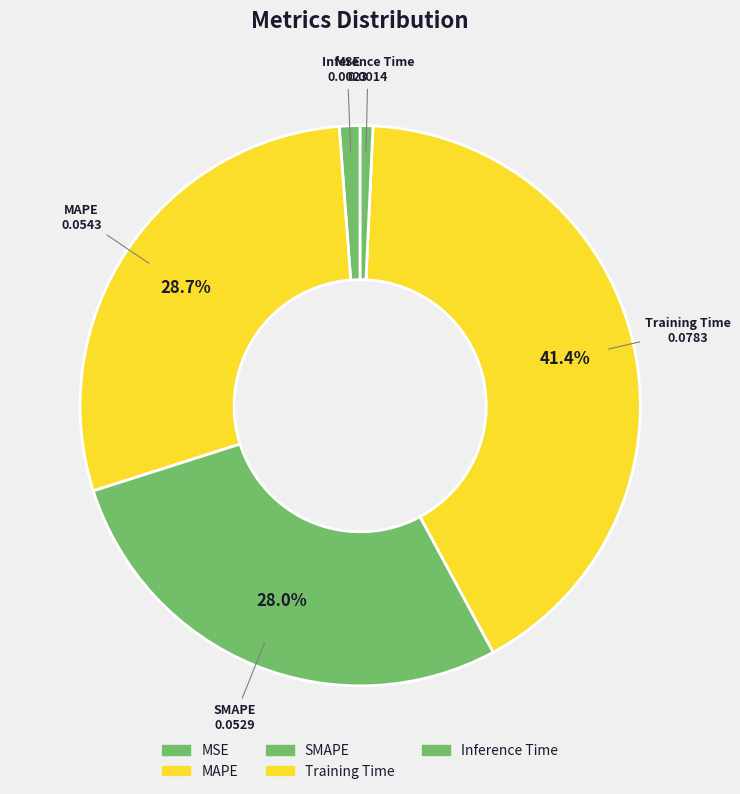

How many slices are in this pie chart?

5